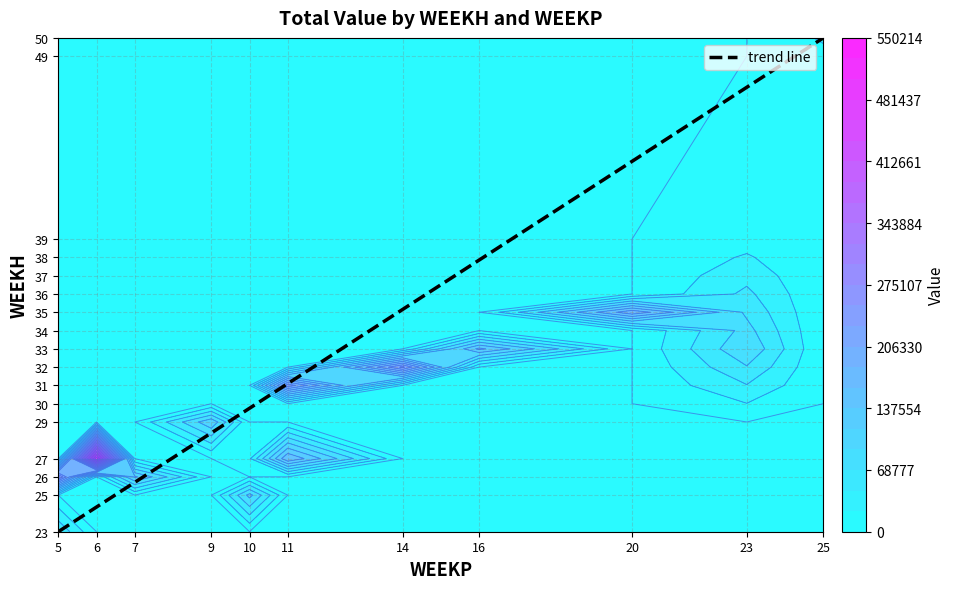

Reading left to right, transcribe all the data shown in this chart.

5=23.0	6=24.4	7=25.7	9=28.4	10=29.8	11=31.1	14=35.1	16=37.9	20=43.2	23=47.3	25=50.0